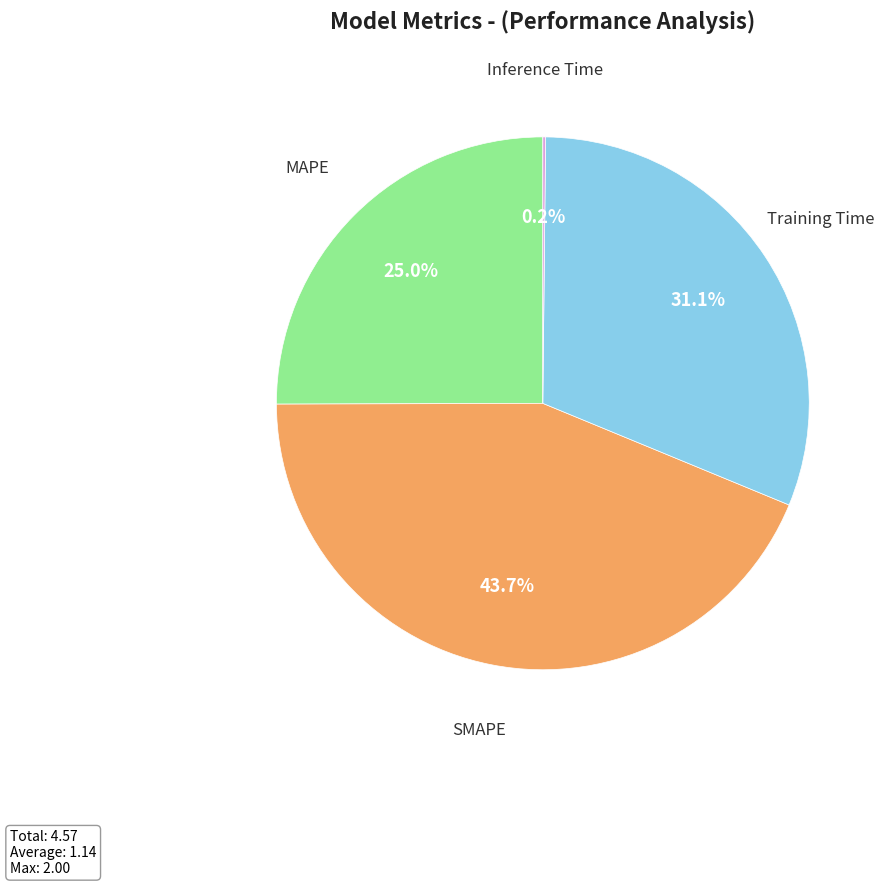

Does any single category account for the majority?

No